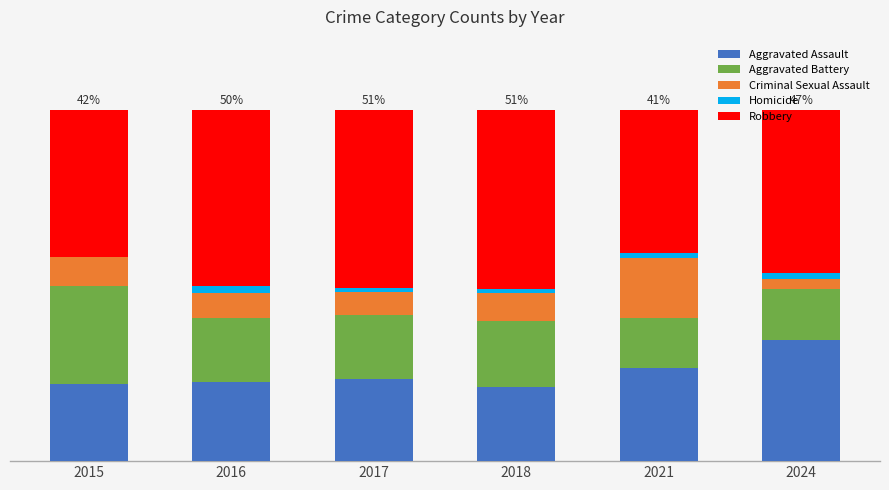

Which series changed the most between 2016 and 2024?

Aggravated Assault